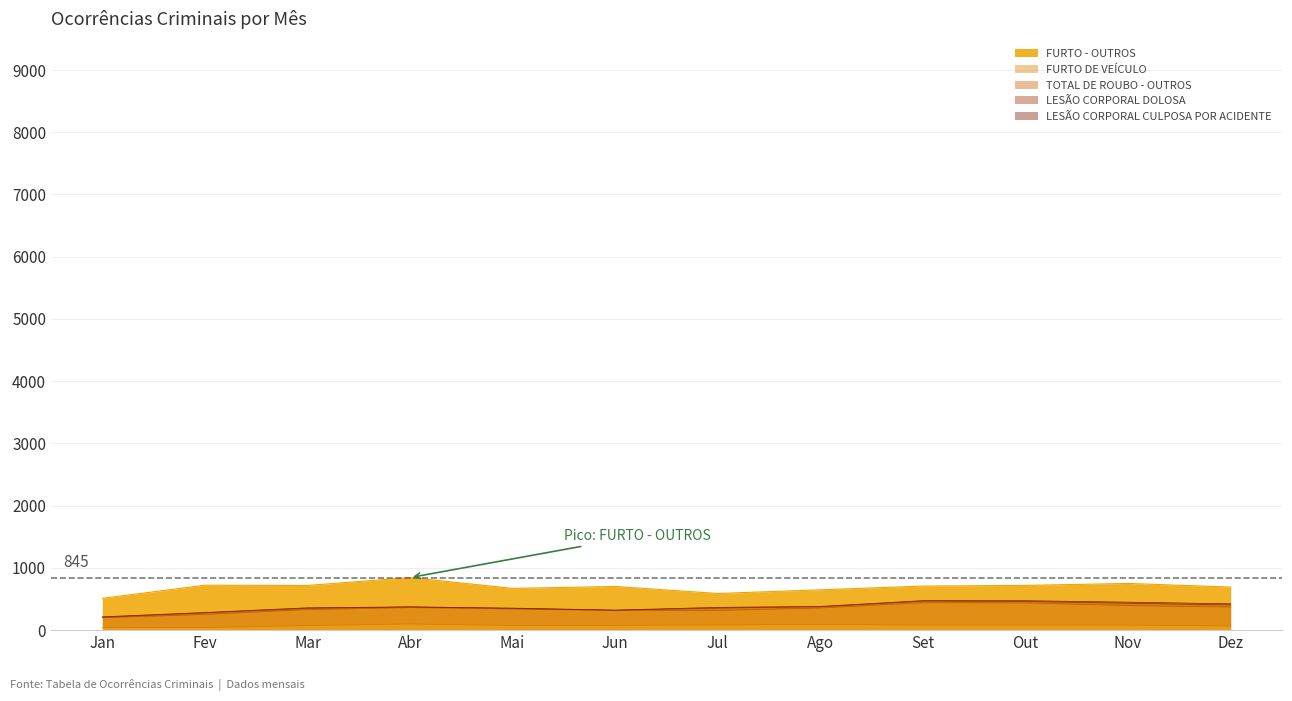

At which category is the sum across all series the highest?

Abr